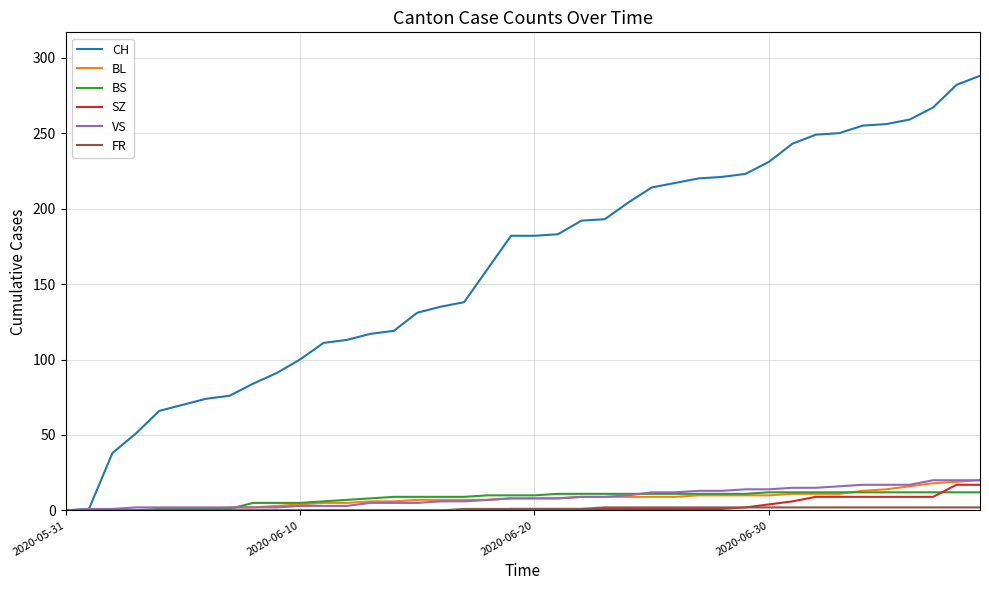

Which series has the widest spread of values?

CH